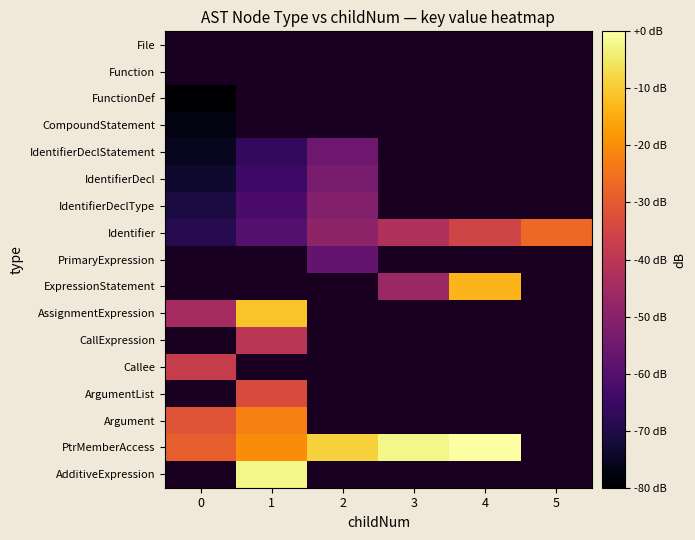

List the labels in order of CallExpression value, largest first.

0, 1, 2, 3, 4, 5